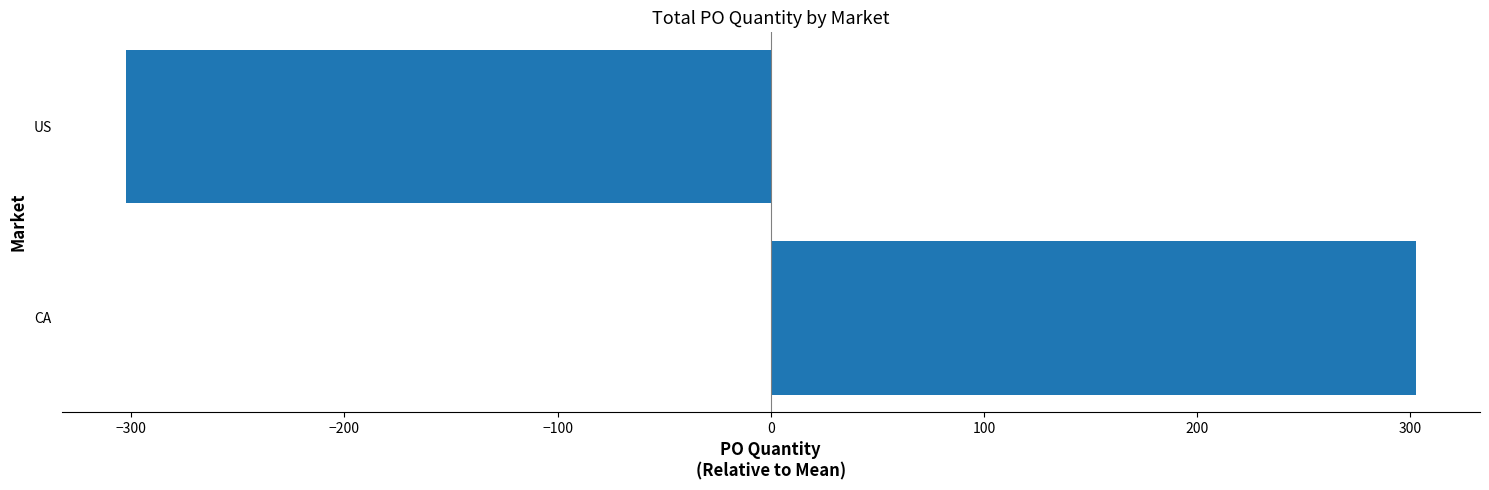

What is the smallest value displayed?

-302.5